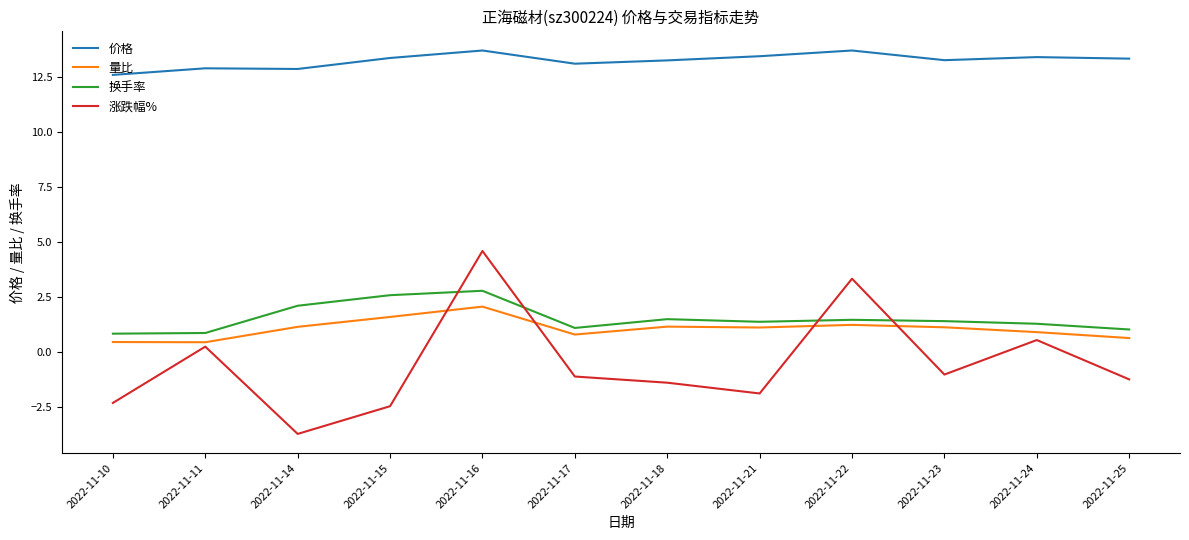

Which series ends up on top after the final intersection of 涨跌幅% and 量比?

量比